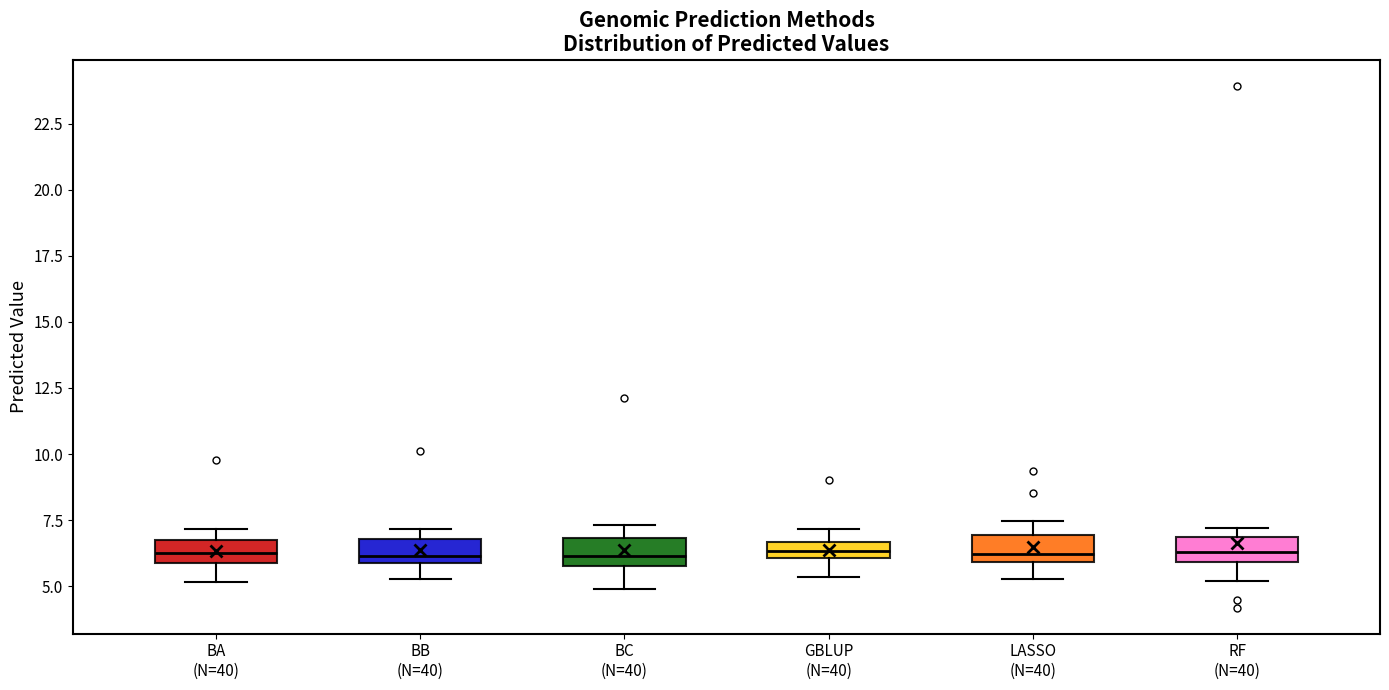

Where does the lower whisker of the box for LASSO (N=40) end on the y-axis? The values are not printed on the chart, so give them approximately, as read against the axis.

5.5